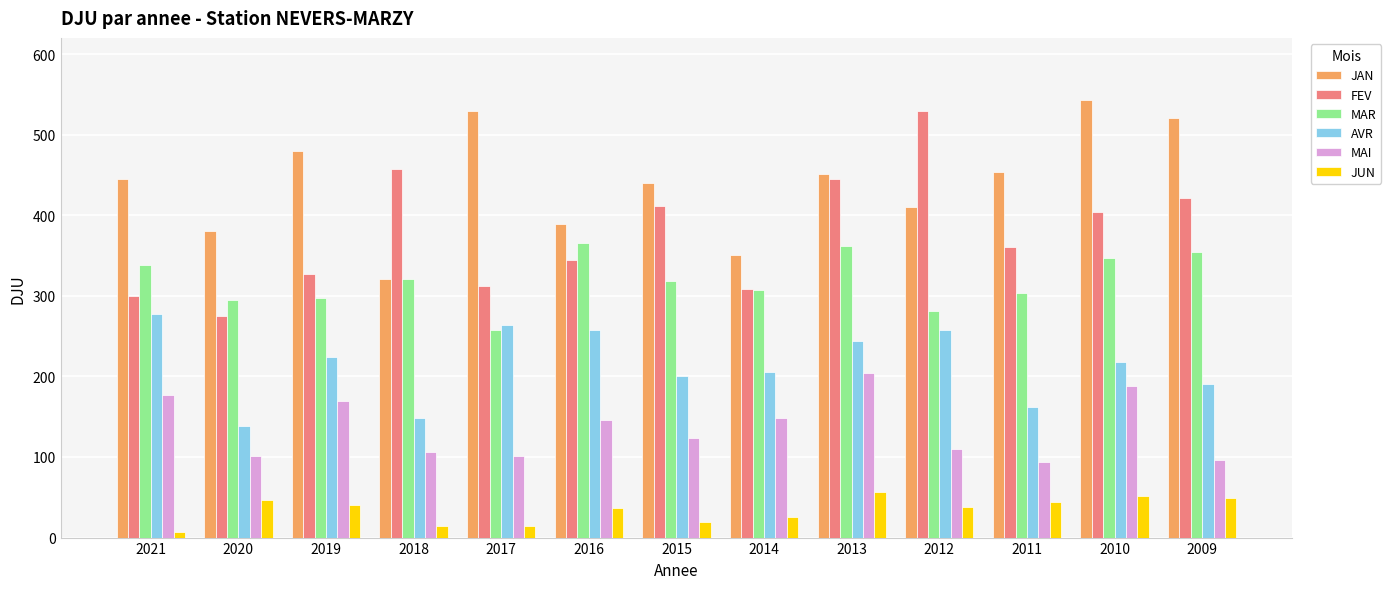

Is the value of AVR at 2019 greater than the value of JAN at 2021?

No